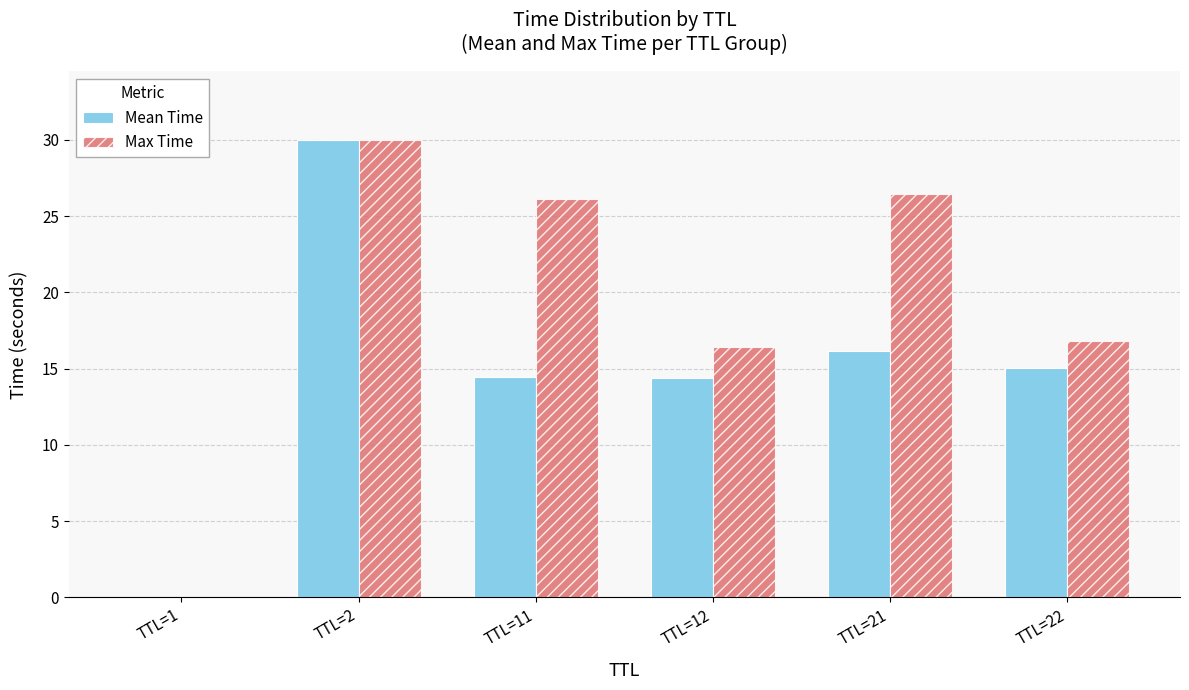

At which category is the sum across all series the highest?

TTL=2